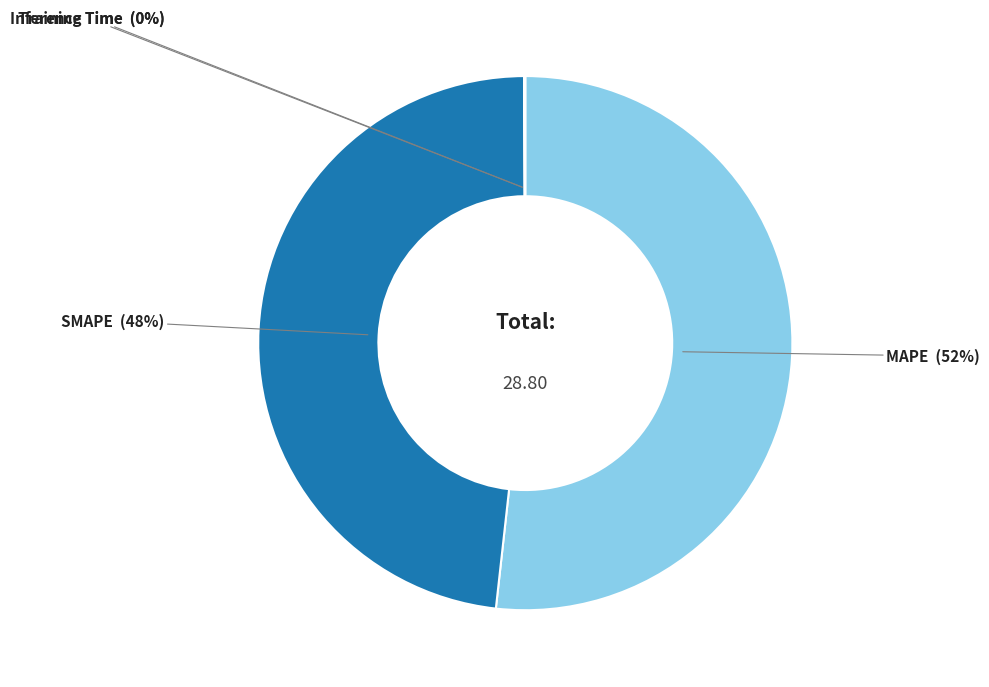

What is the largest slice in the pie chart?

MAPE